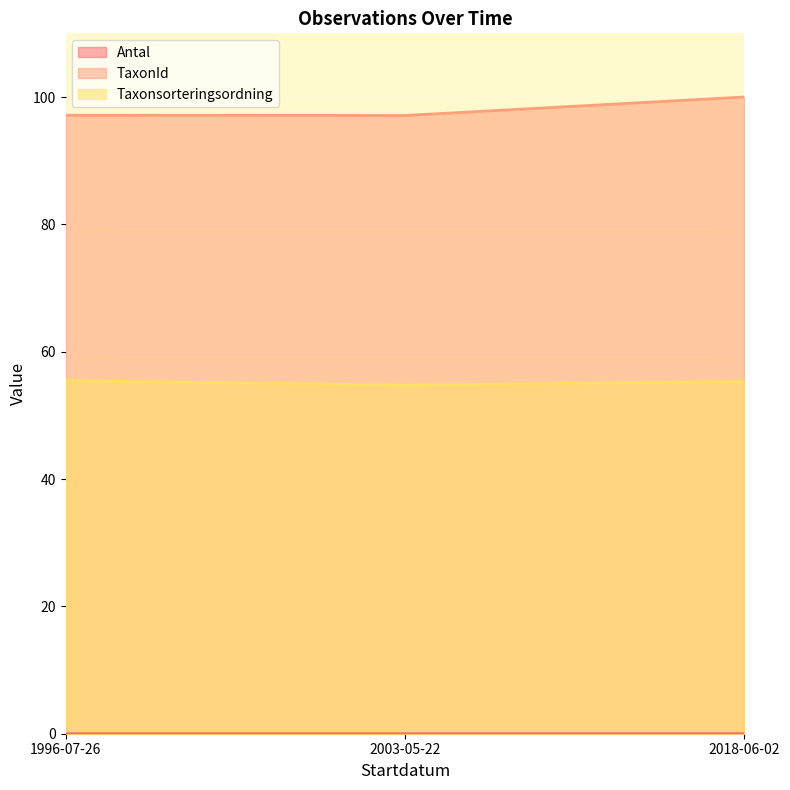

At which category is the sum across all series the highest?

2018-06-02